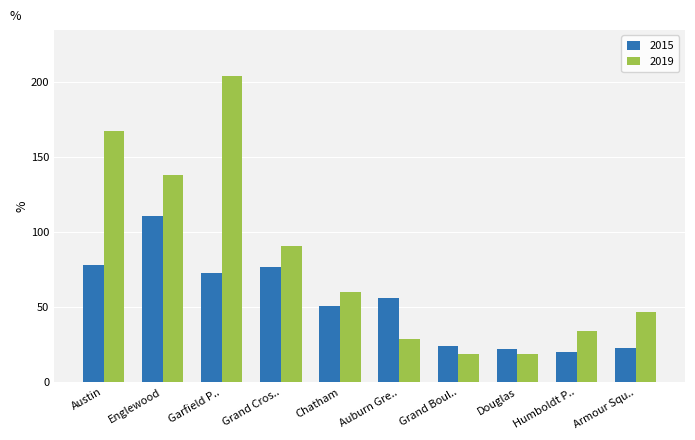

What position from the left is Chatham?

5